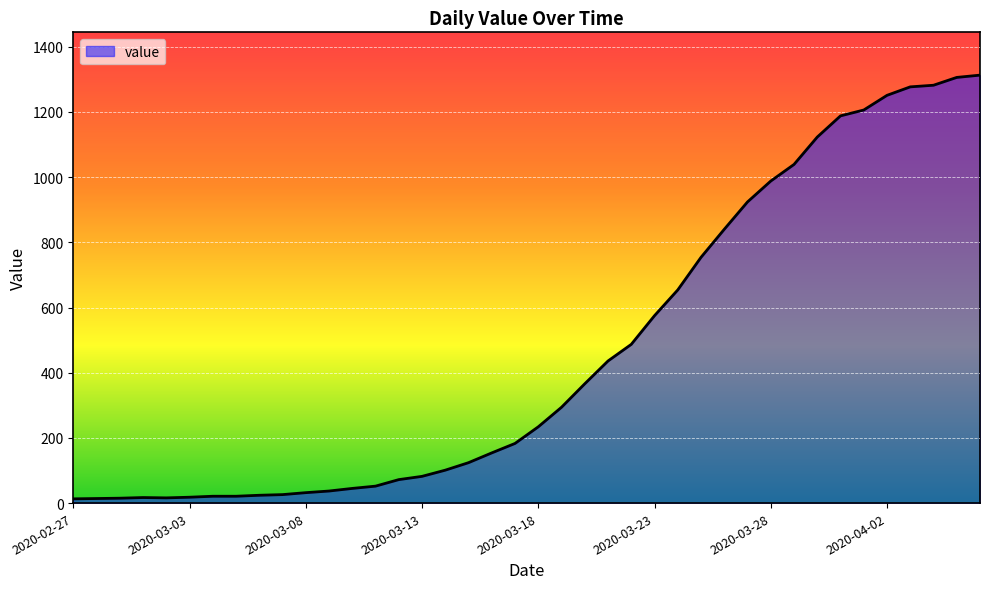

What is the maximum value shown in the chart?

1313